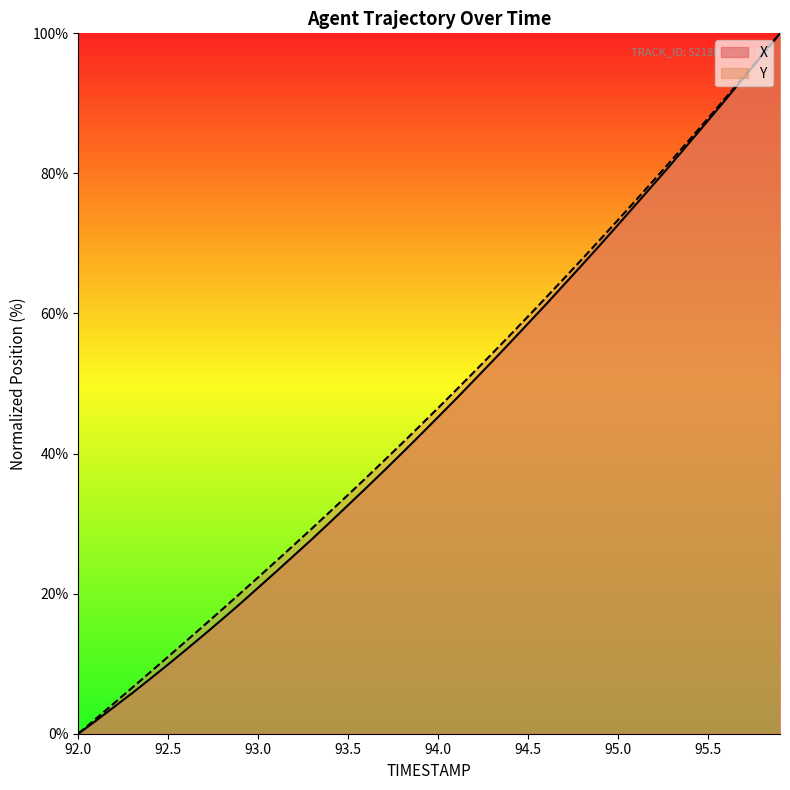

Which series has the largest range (max minus min)?

X